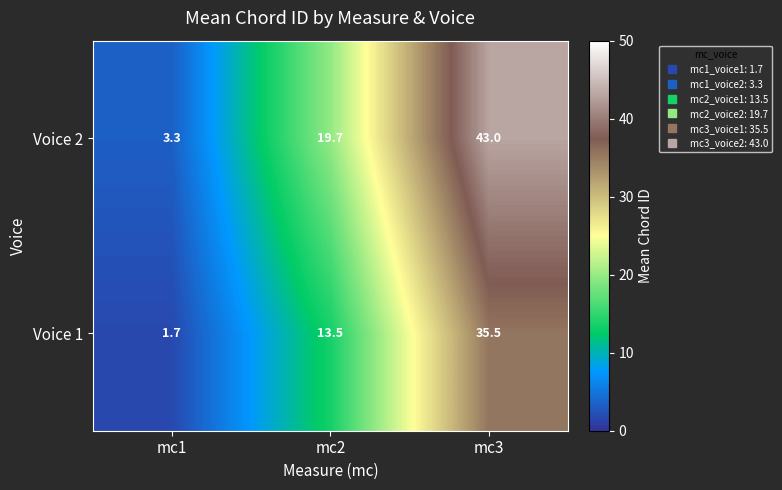

What is the sum of all Voice 1 values?

50.7